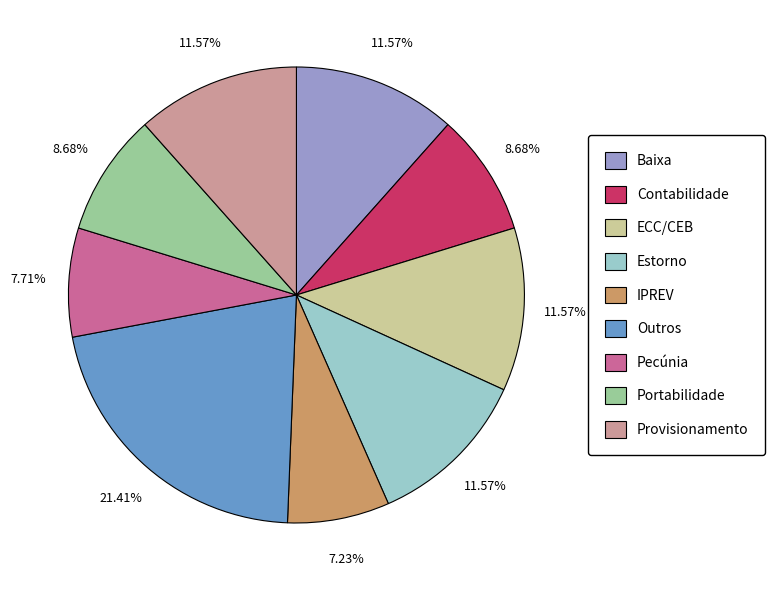

Is Estorno the majority of the pie?

No